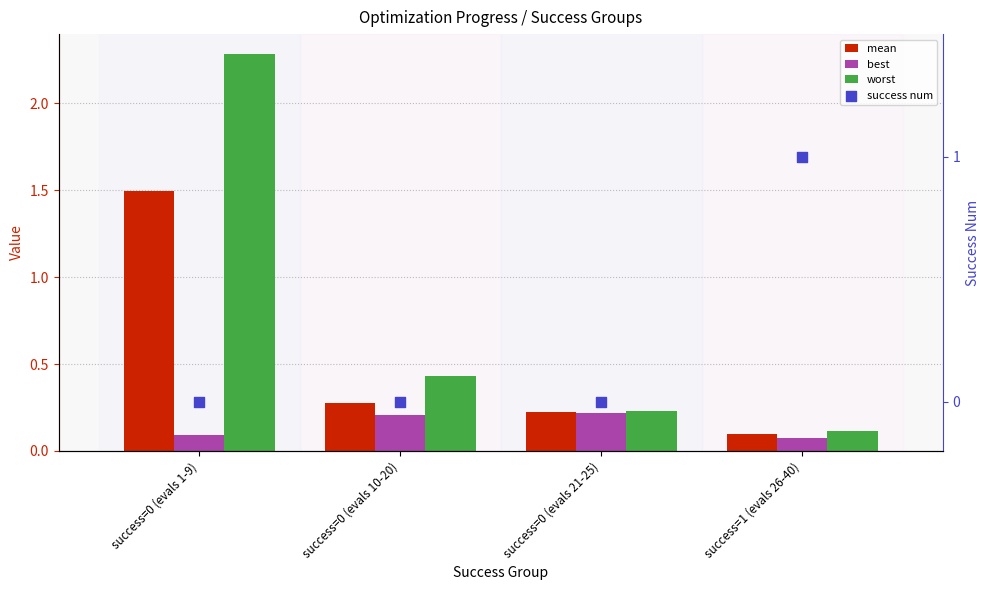

Which series contains the highest Y value?

worst